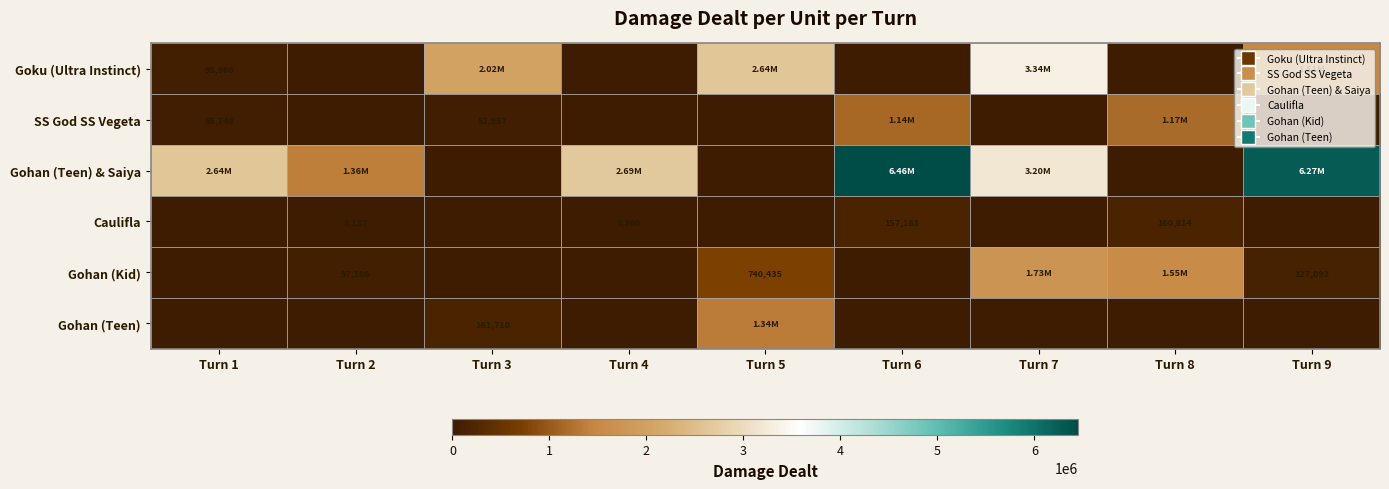

What is the spread (max minus min) of values at Turn 2?

1362466